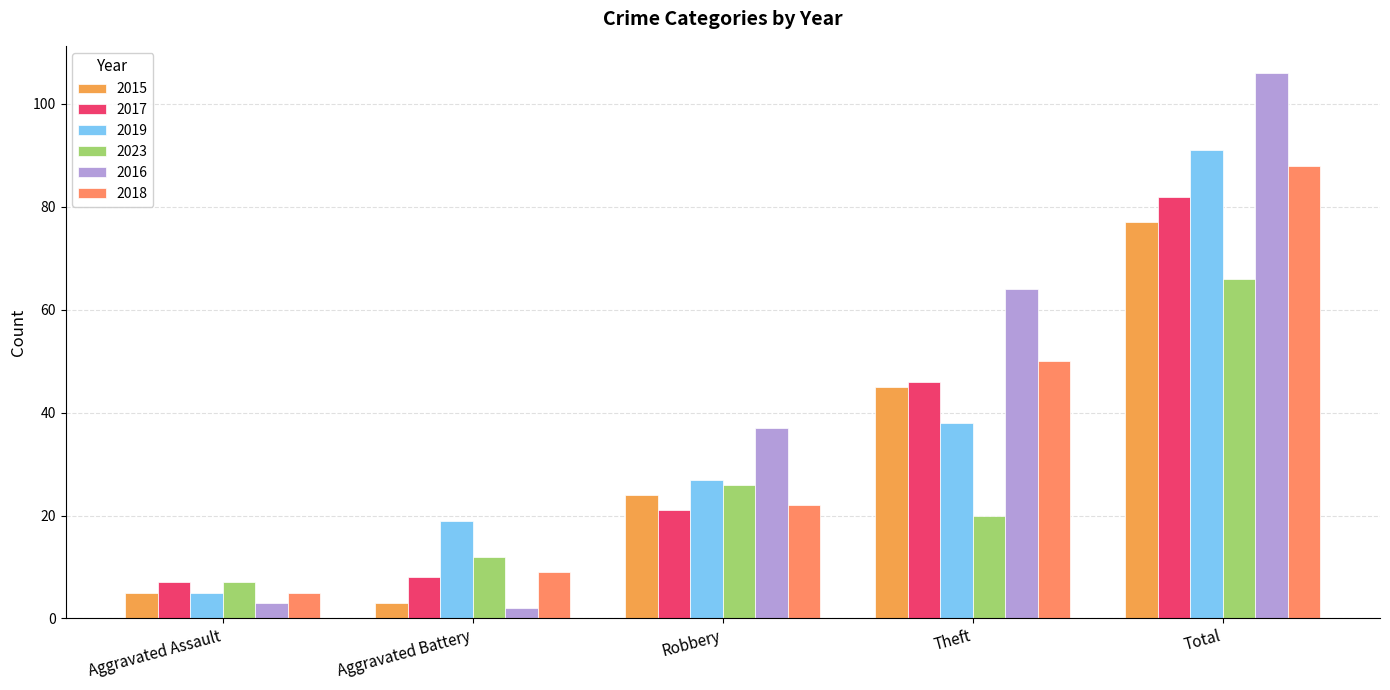

At which label does 2016 reach its minimum?

Aggravated Battery